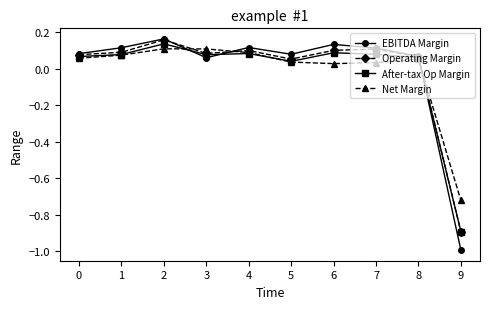

True or false: Operating Margin and EBITDA Margin cross at least once.

True